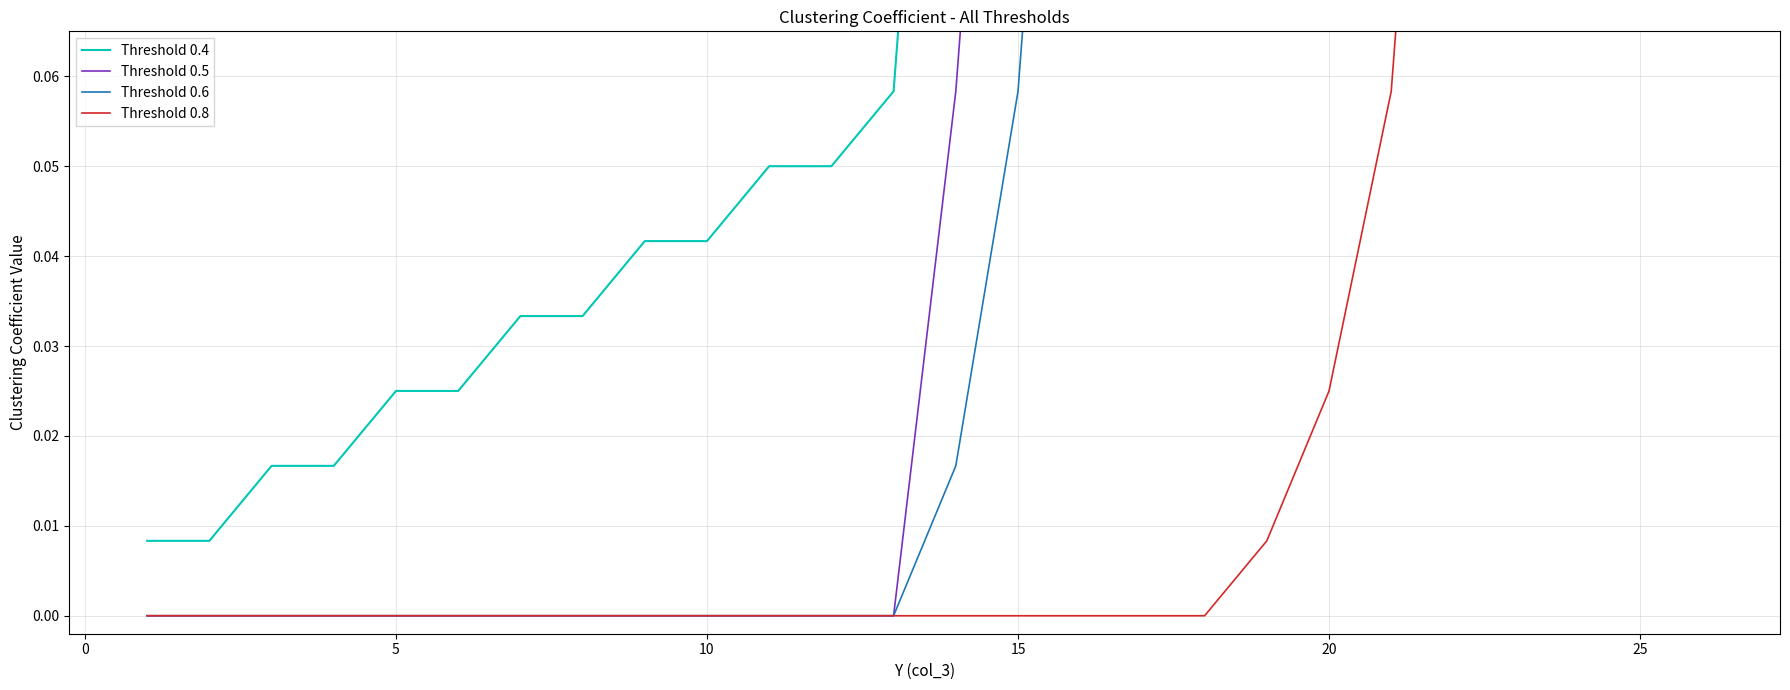

What is the difference between the maximum and minimum values in the Threshold 0.4 series?

1.0